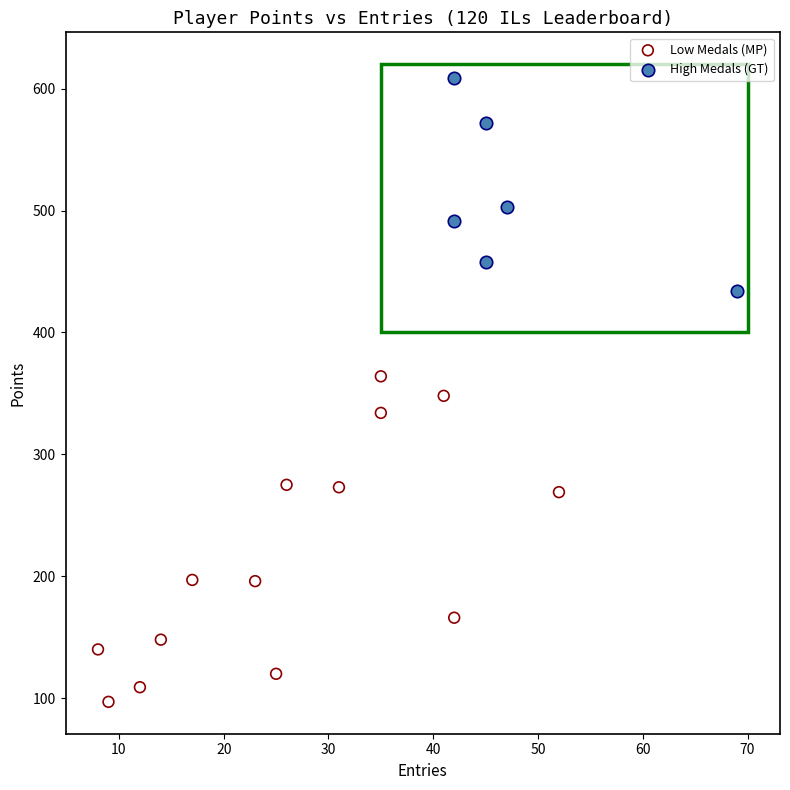

Which series contains the lowest Y value?

Low Medals (MP)